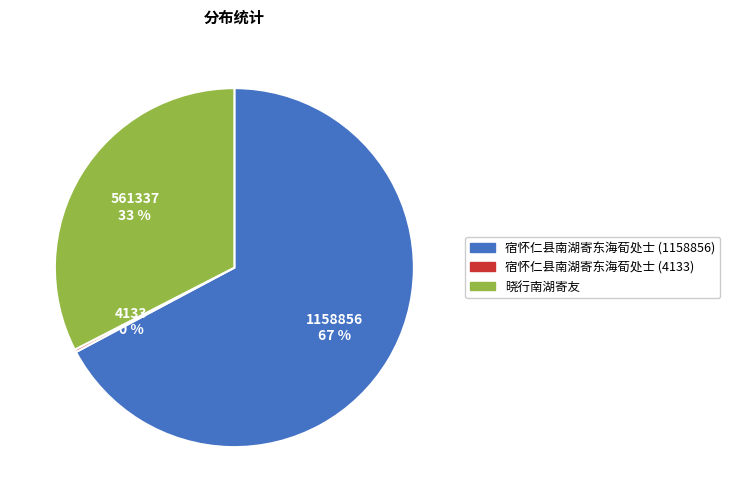

What is the ratio of the value at 晓行南湖寄友 to the value at 宿怀仁县南湖寄东海荀处士 (1158856)?

0.5